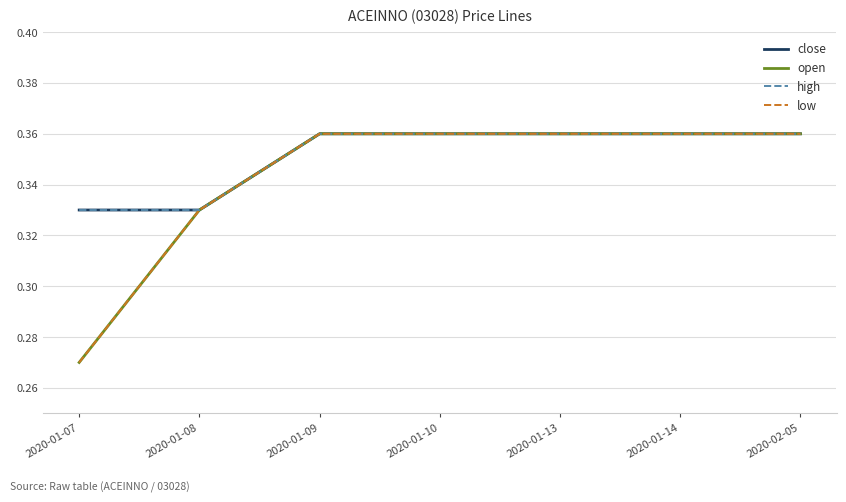

Does the chart display data point markers on the line(s)?

No